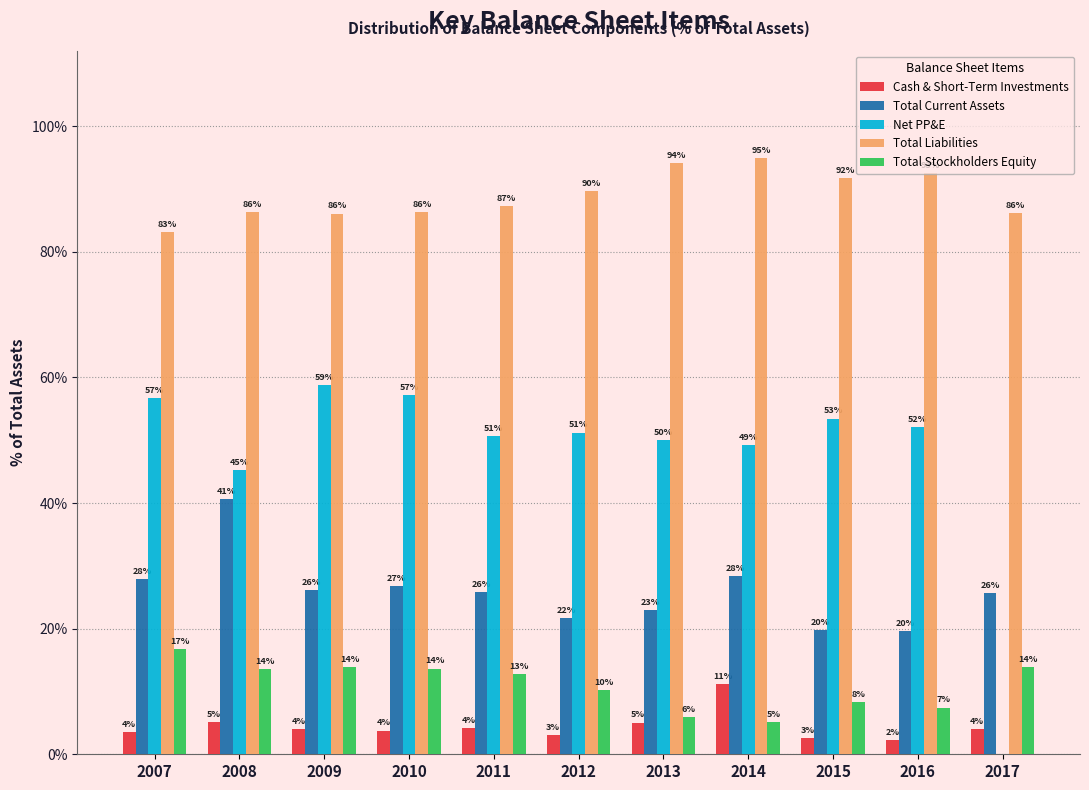

What value does the Total Current Assets series have at 2016?

19.6